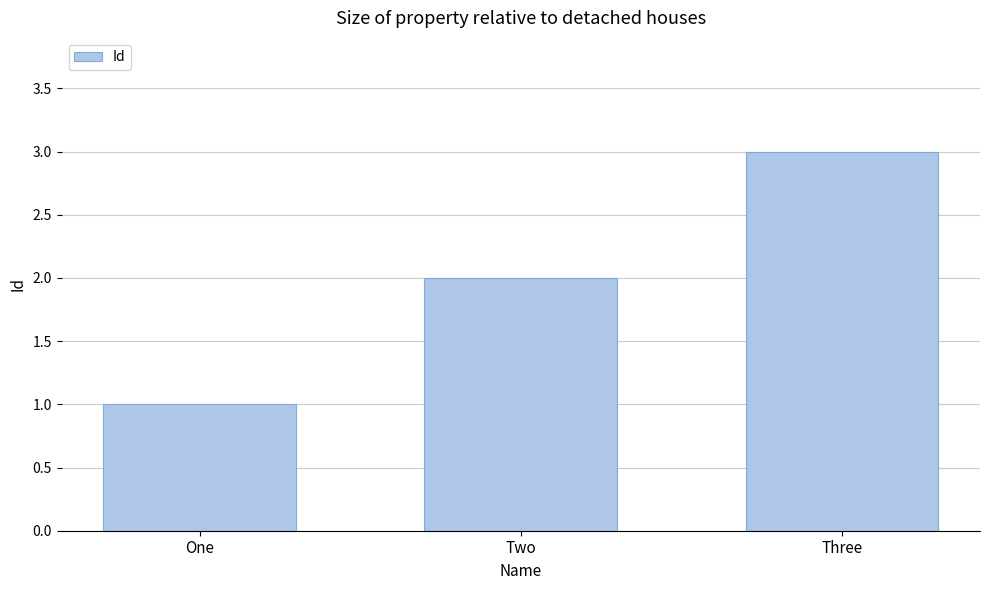

What is the greatest value displayed?

3